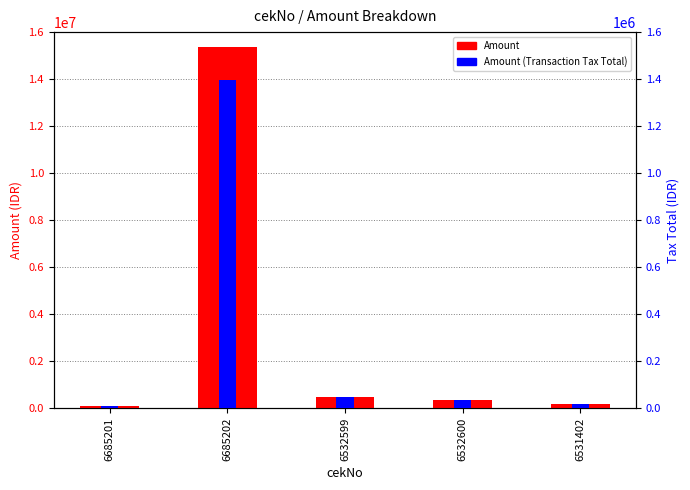

Count the number of categories in the chart.

5